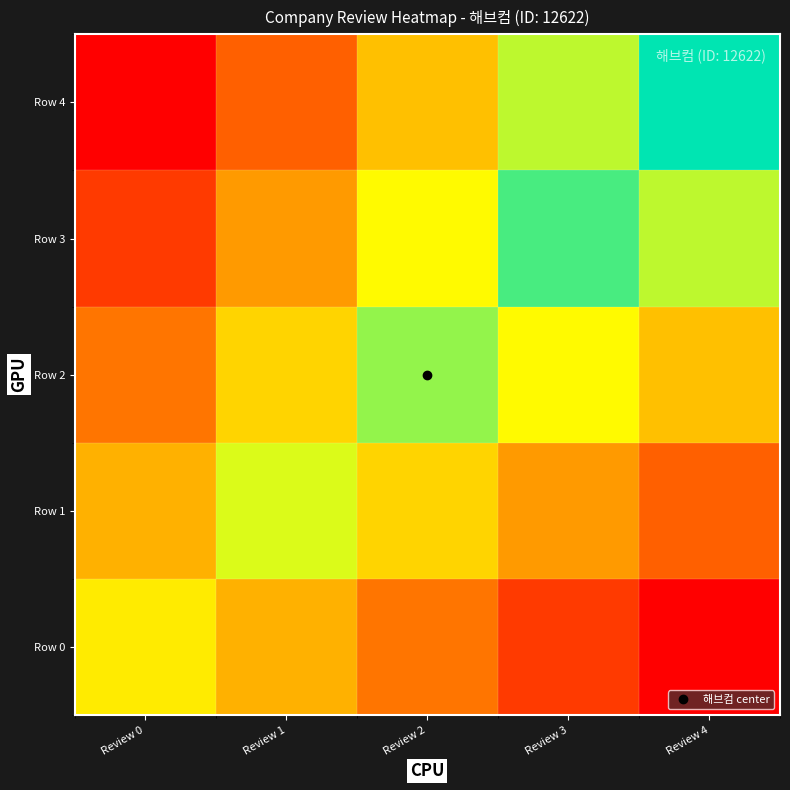

At which category is the sum across all series the highest?

Review 3